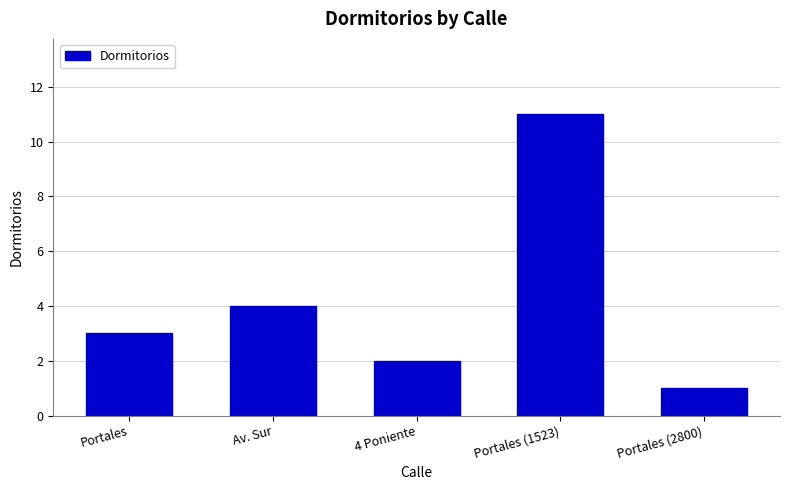

Are the bars grouped side by side (vs. stacked)?

No